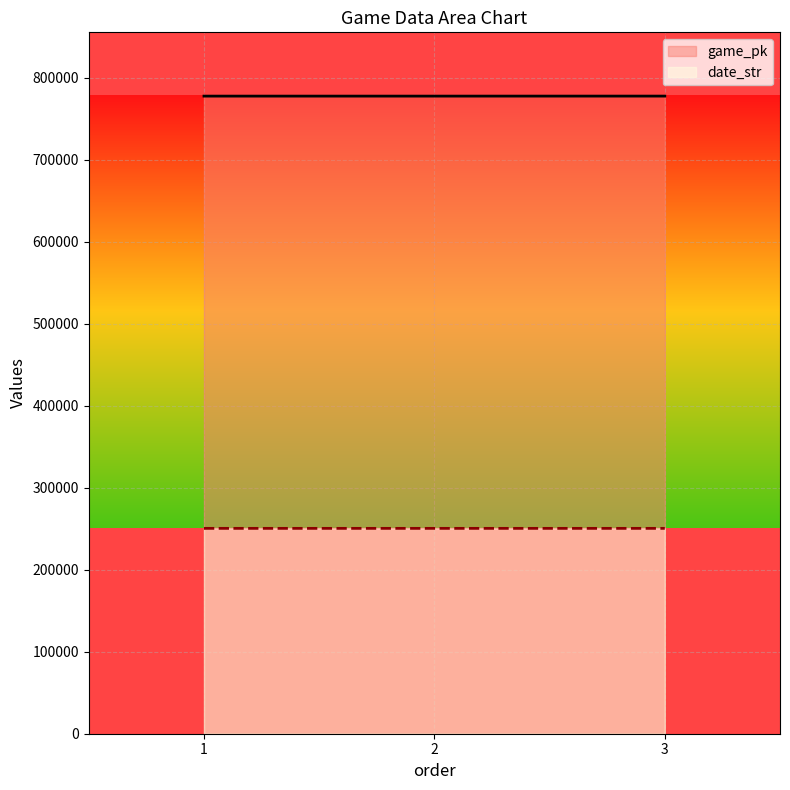

List the series in order of their peak value, highest first.

game_pk, date_str